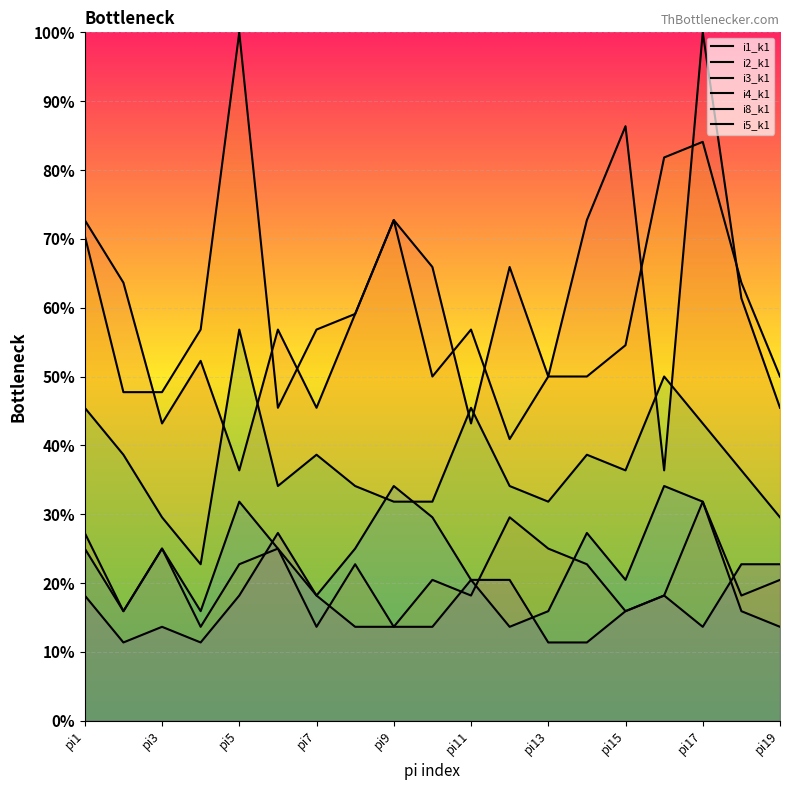

What is the total value across all series at pi5?

265.9